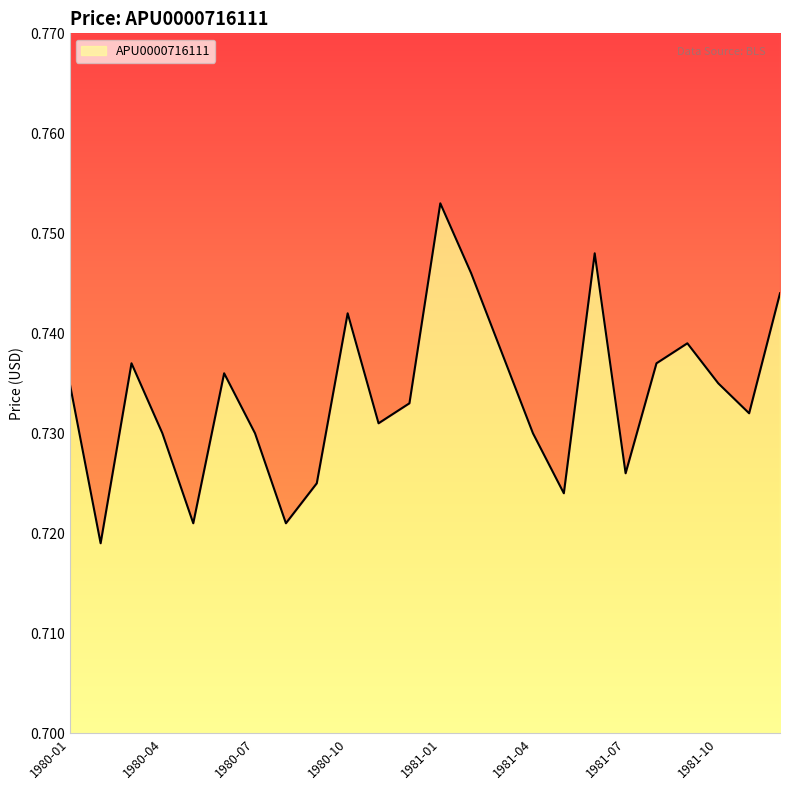

The value at 1980-04 is 1.0. True or false?

False